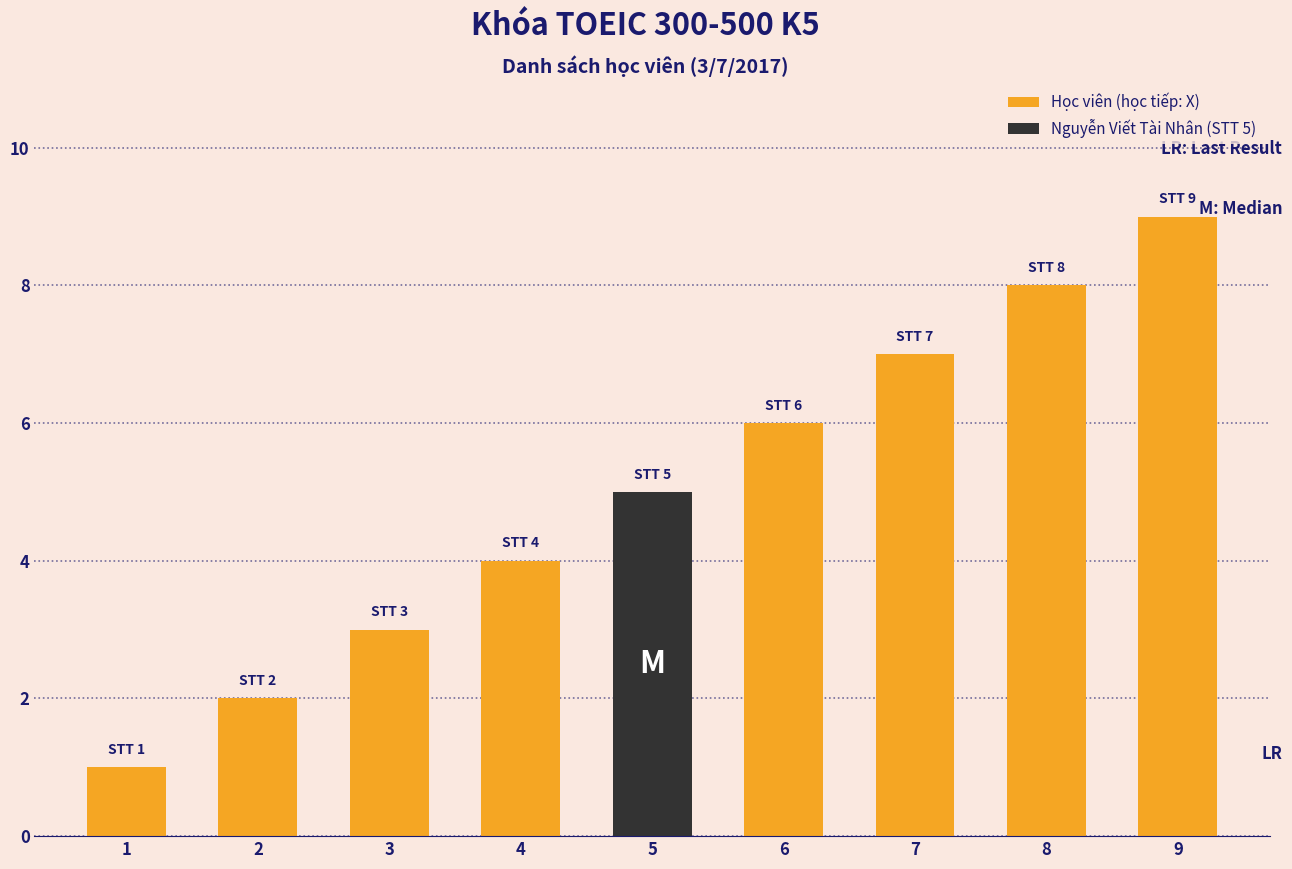

The value at 4 is 4. True or false?

True